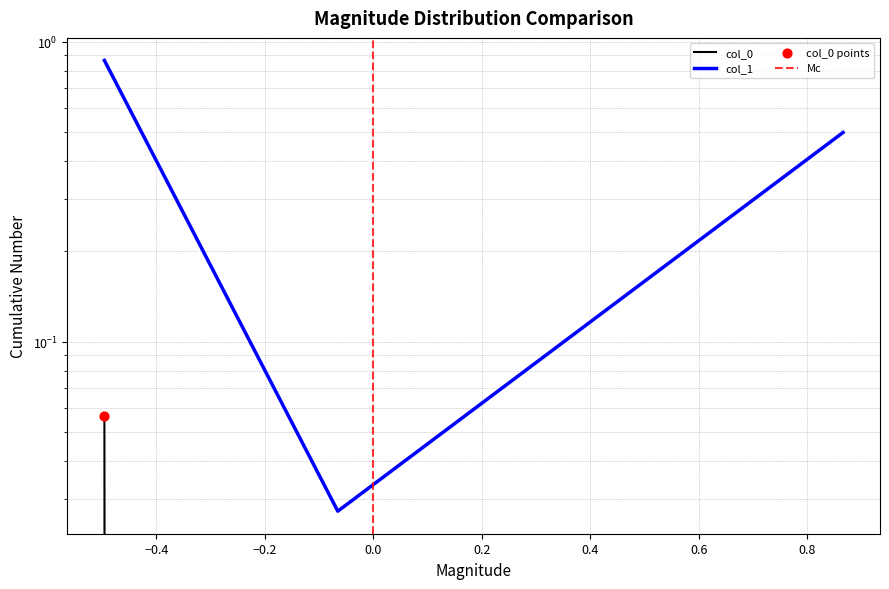

Which series has the widest spread of Y values?

col_0